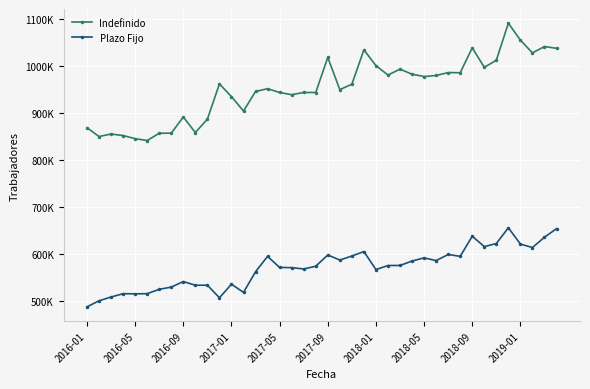

Which series has the widest spread of values?

Indefinido